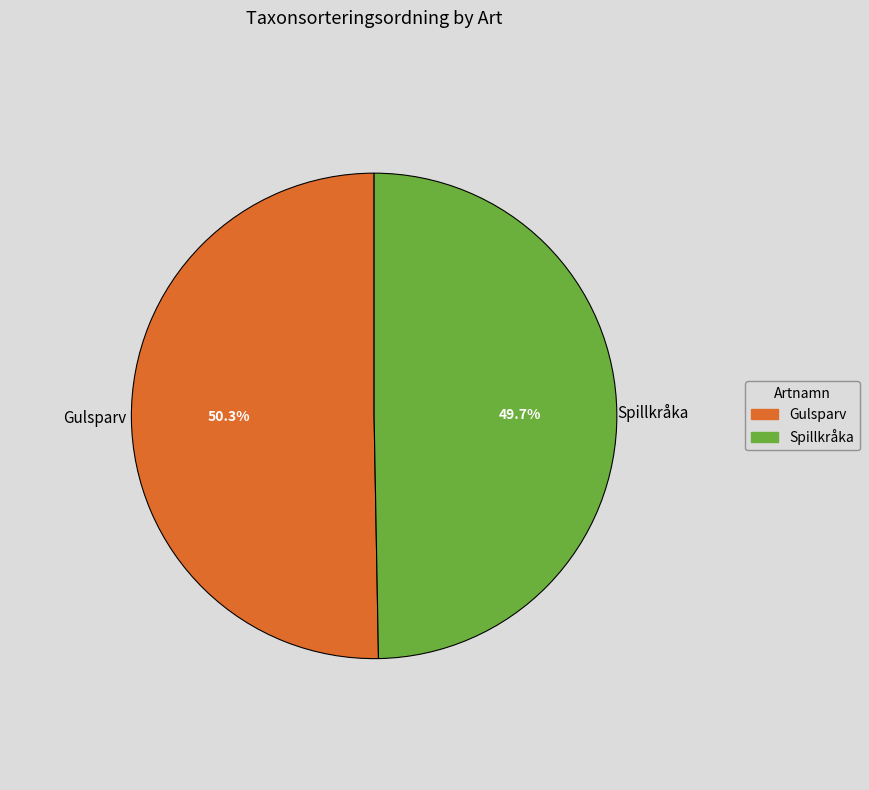

What percentage is NOT represented by Gulsparv?

49.7%